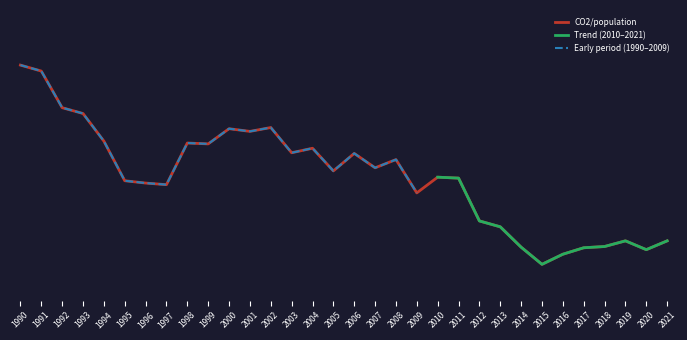

What is the difference between the values at 2011 and 1998?

0.5